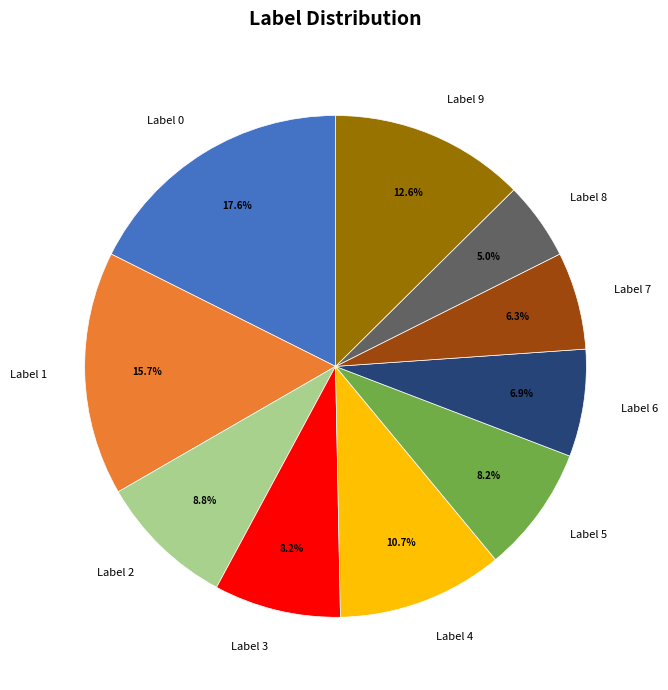

How much of the chart is everything except Label 8?

95.0%